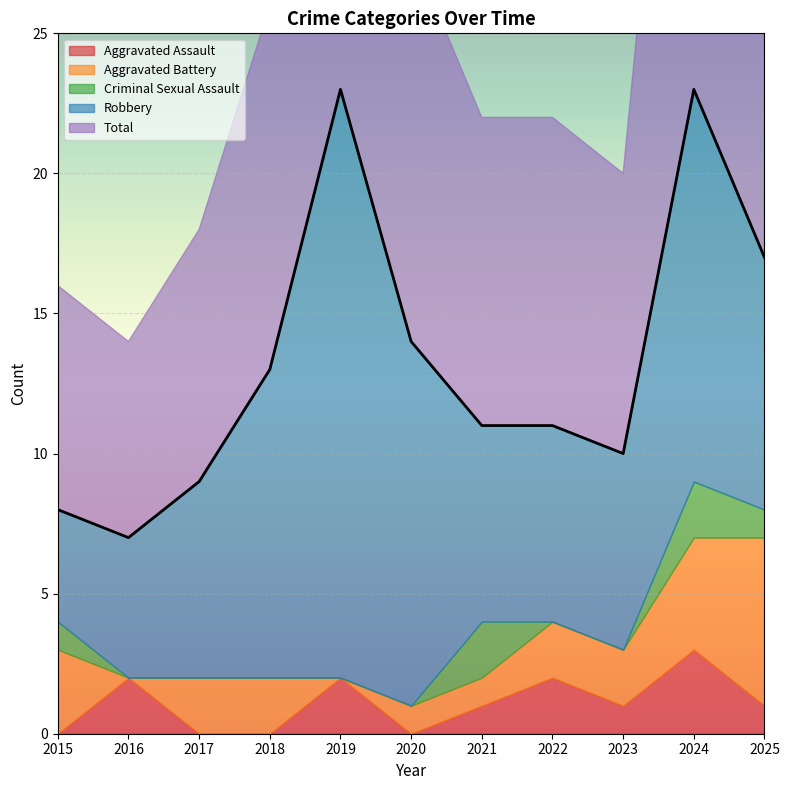

What is the difference between the maximum and minimum values in the Total series?

16